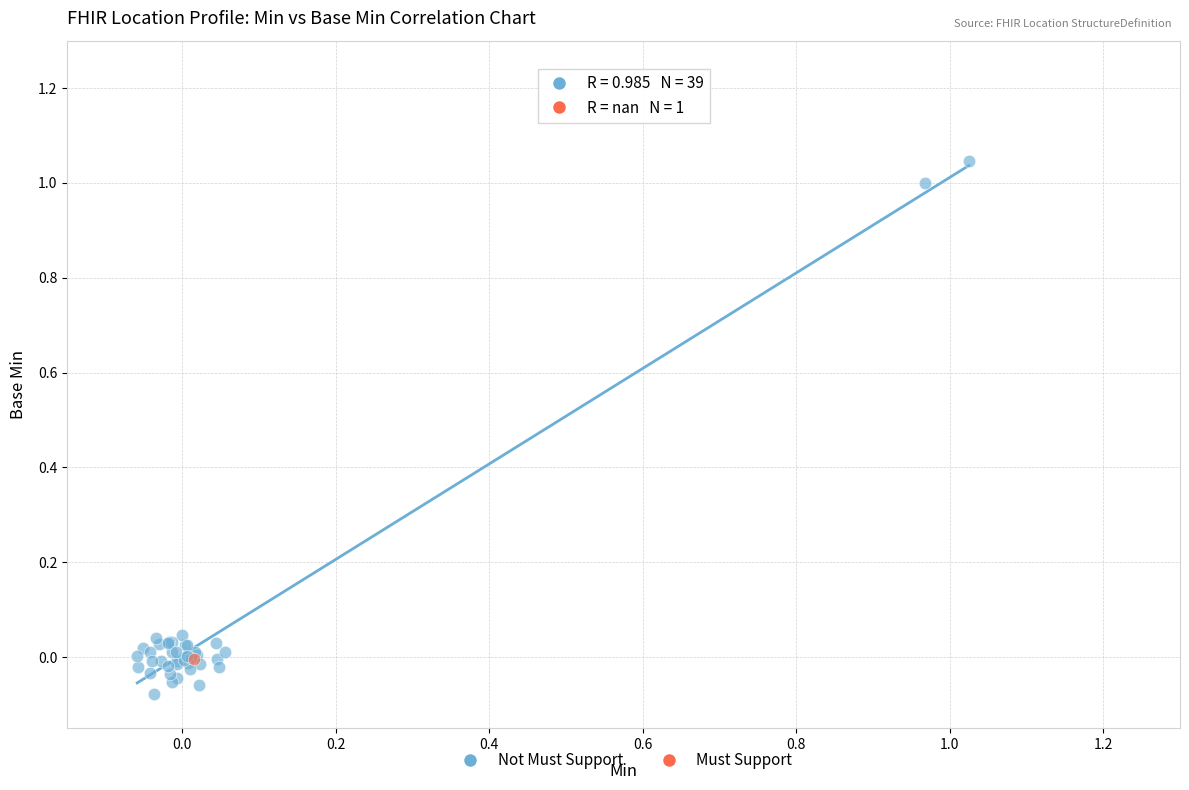

What are all the series names shown in the legend?

Not Must Support, Must Support